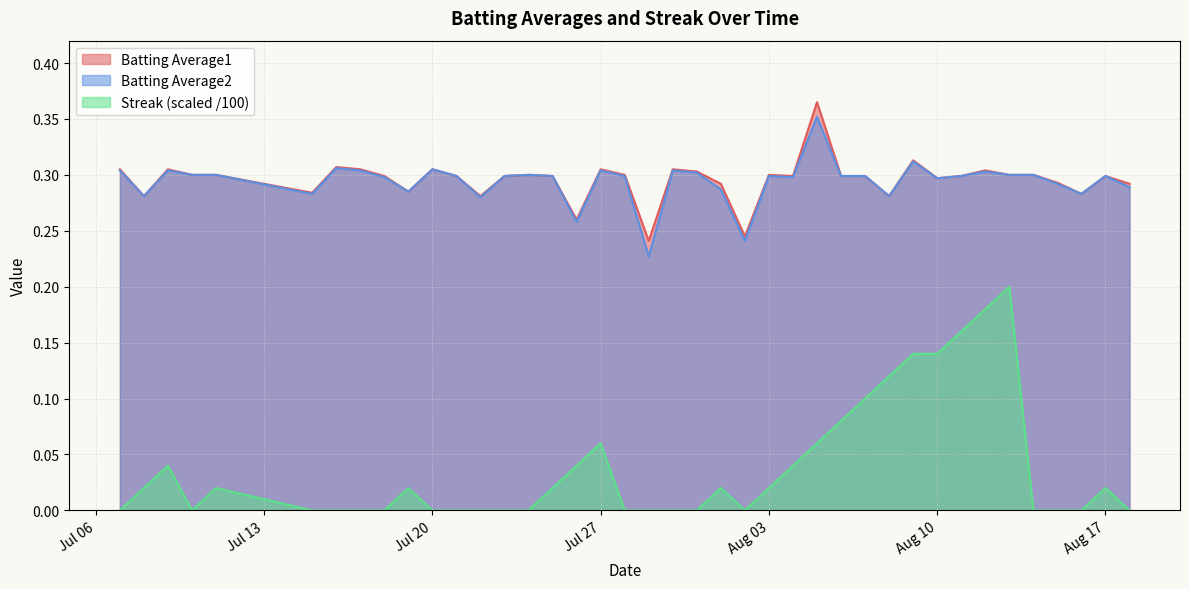

At how many categories does at least one series exceed 0?

40